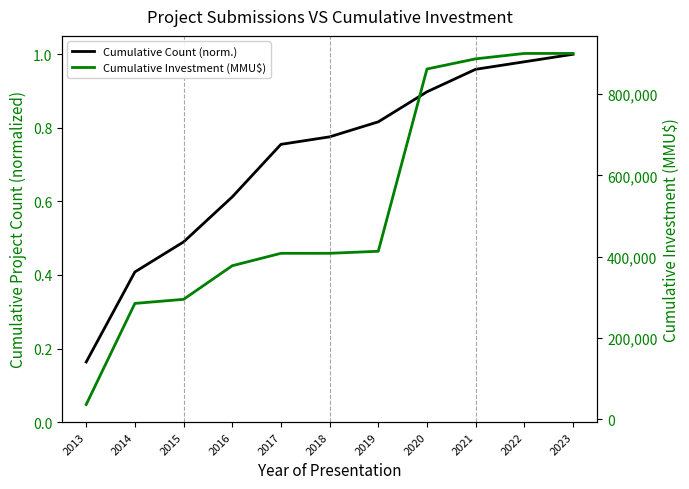

Rank the series by their average value, from highest to lowest.

Cumulative Investment (MMU$), Cumulative Count (norm.)